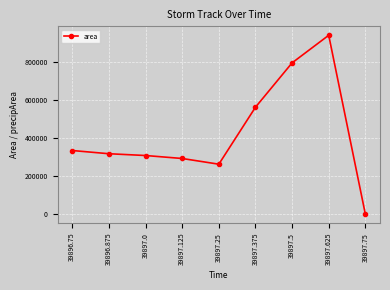

At which label is the value closest to 470000?

39897.375